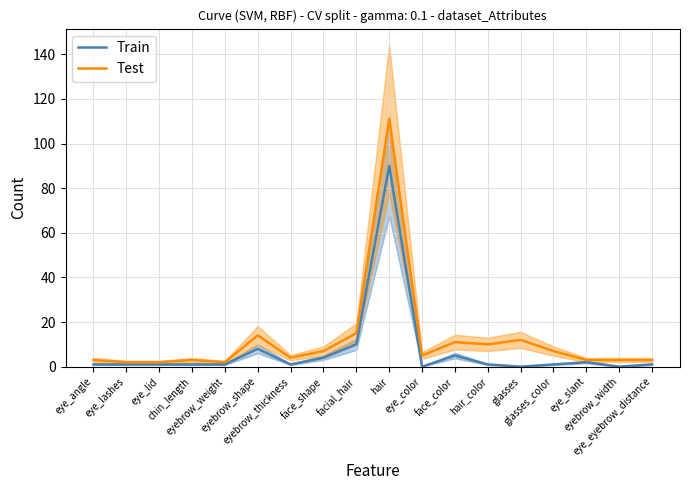

Which category has the highest value in the Test series?

hair